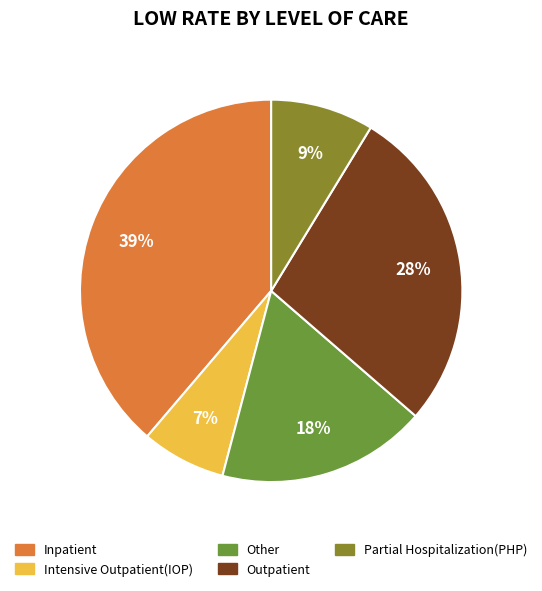

To the nearest percent, what is the combined percentage of Other and Inpatient?

57%